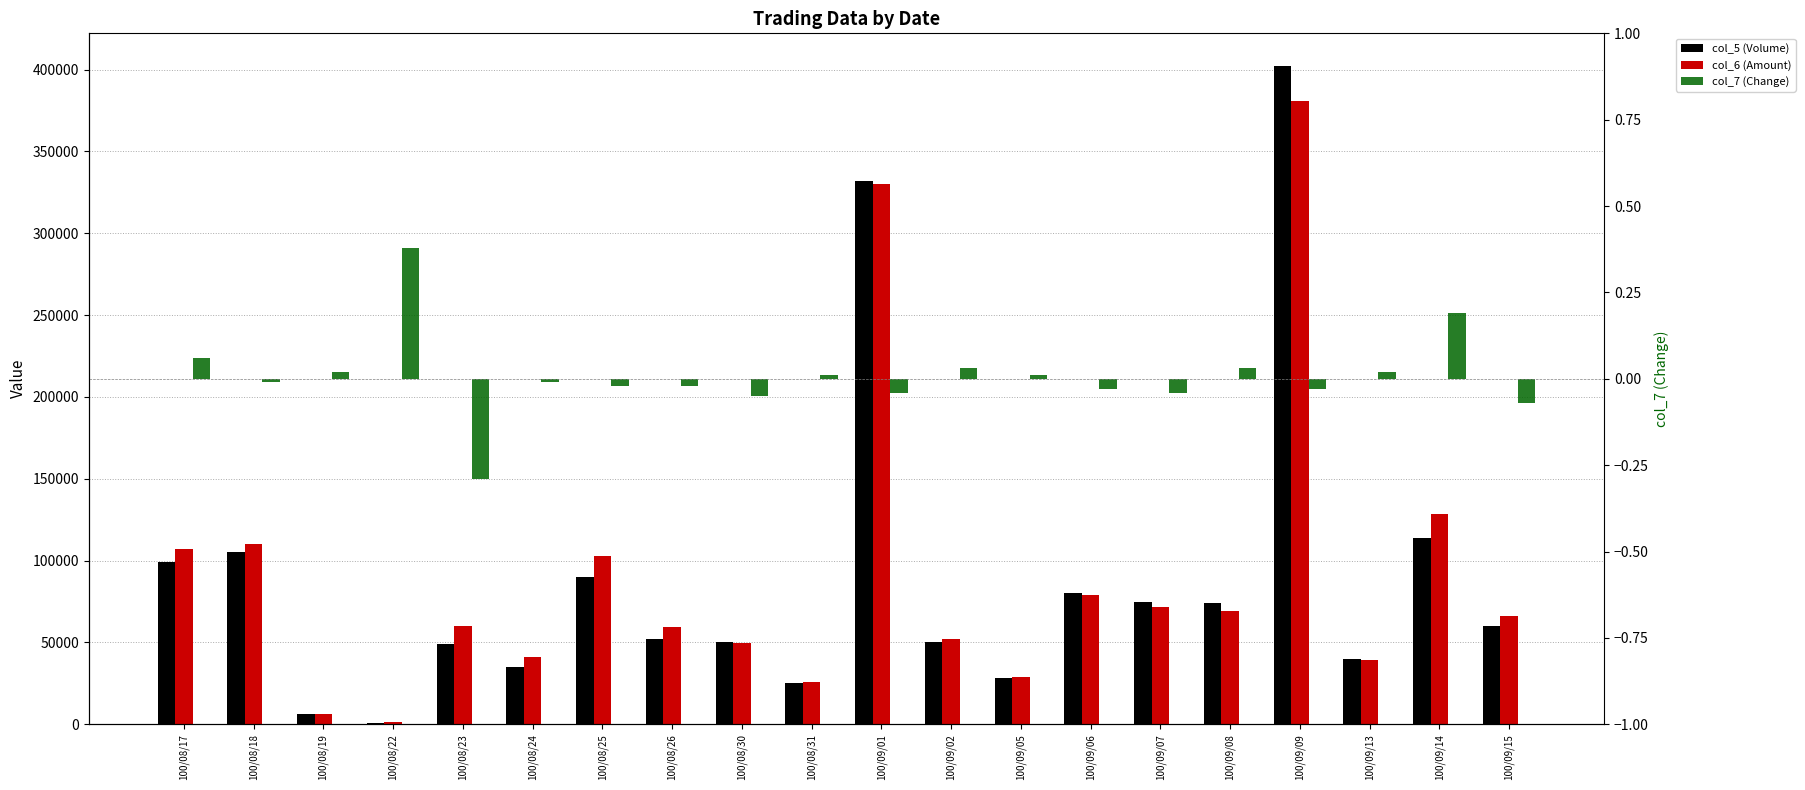

How many data points in col_6 (Amount) are less than 66000?

10